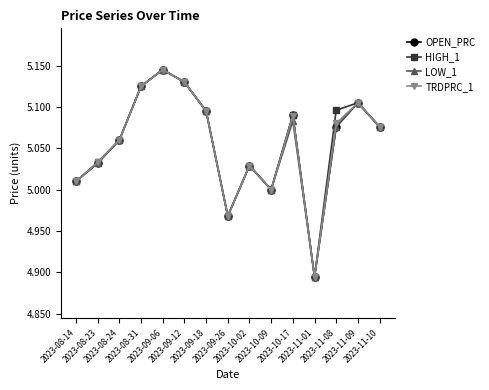

How many interior local peaks does the LOW_1 series have?

4